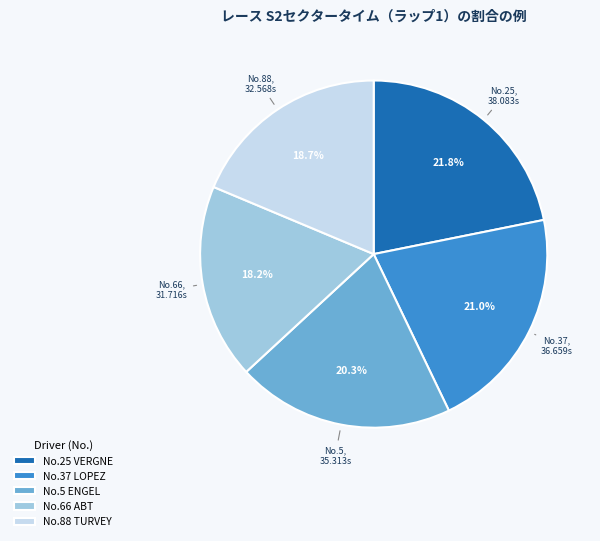

Between No.5 ENGEL and No.25 VERGNE, which is larger?

No.25 VERGNE